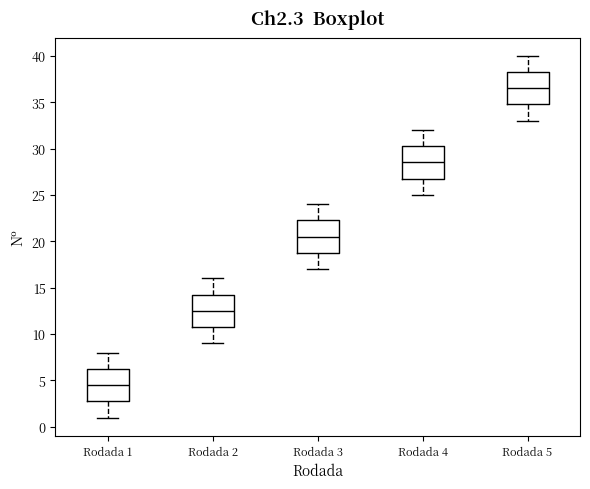

Reading left to right, transcribe this box plot: for each box, give where its median line is, the range the box spans, and where its two whiskers end, as read against the y-axis. The values are not printed on the chart, so give them approximately, as read against the axis.

Rodada 1: median 4.5, box 3.0 to 6.5, whiskers 1.0 to 8.0
Rodada 2: median 12.5, box 11.0 to 14.5, whiskers 9.0 to 16.0
Rodada 3: median 20.5, box 19.0 to 22.5, whiskers 17.0 to 24.0
Rodada 4: median 28.5, box 27.0 to 30.5, whiskers 25.0 to 32.0
Rodada 5: median 36.5, box 35.0 to 38.5, whiskers 33.0 to 40.0